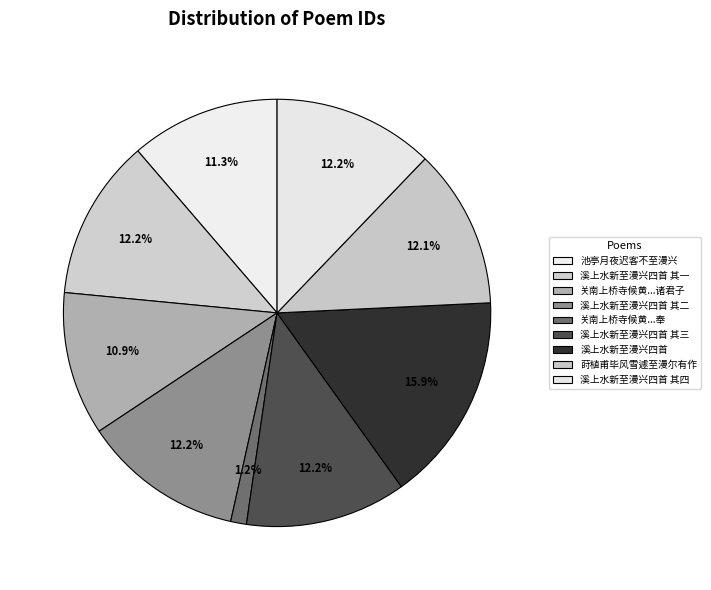

How many segments does this pie chart have?

9